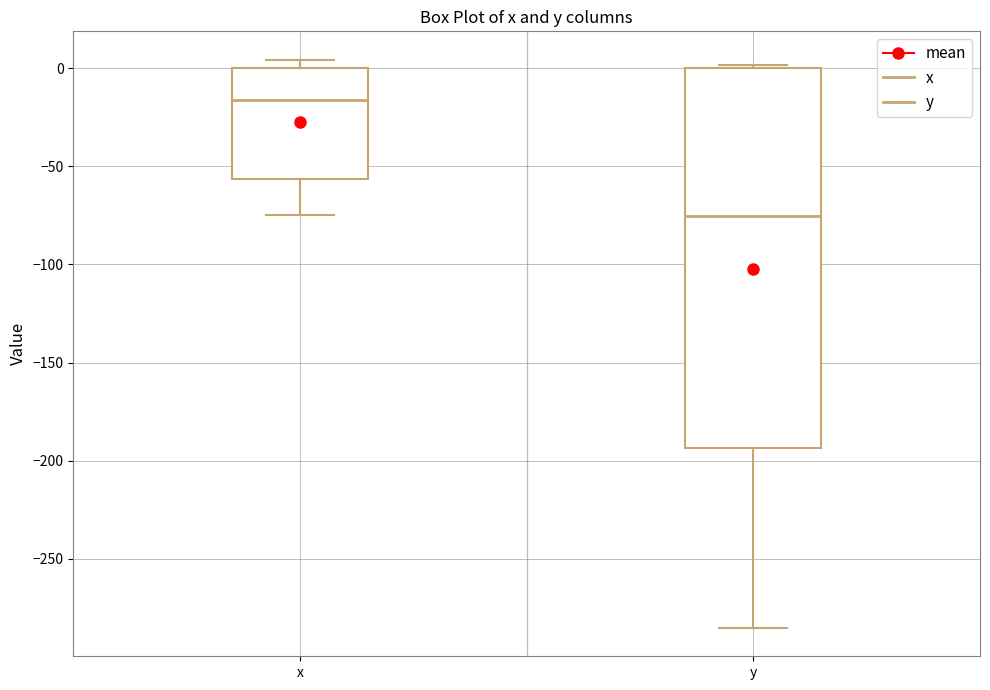

Which box's median line is the lowest?

y